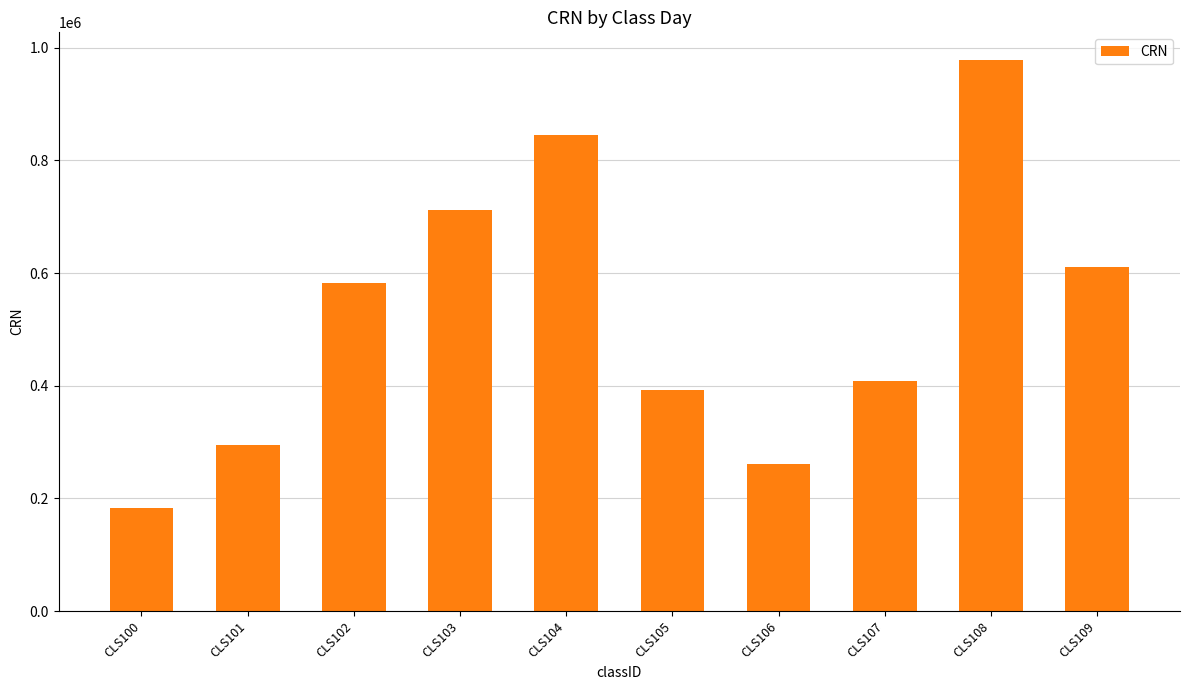

Reading right to left, transcribe all the data shown in this chart.

CLS109=610247	CLS108=978312	CLS107=407825	CLS106=261759	CLS105=392184	CLS104=845601	CLS103=712394	CLS102=582910	CLS101=294817	CLS100=183726